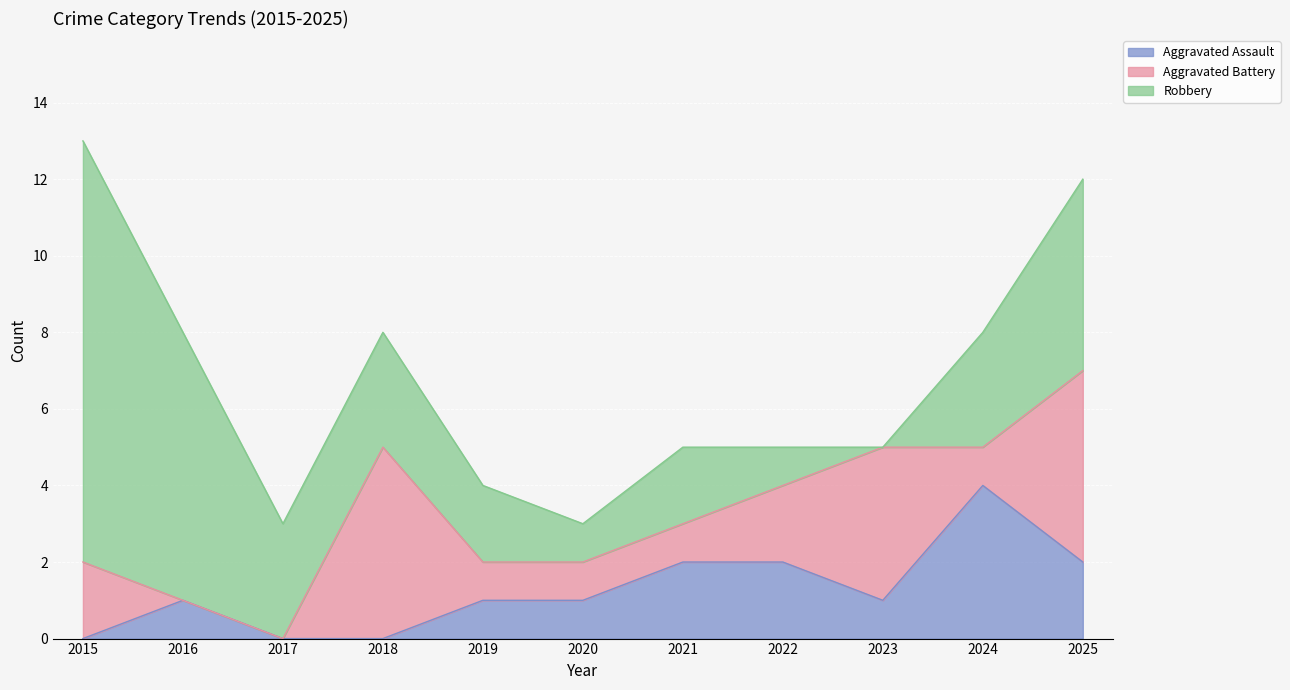

Reading right to left, extract all data points from this chart.

Aggravated Assault: 2	4	1	2	2	1	1	0	0	1	0
Aggravated Battery: 5	1	4	2	1	1	1	5	0	0	2
Robbery: 5	3	0	1	2	1	2	3	3	7	11